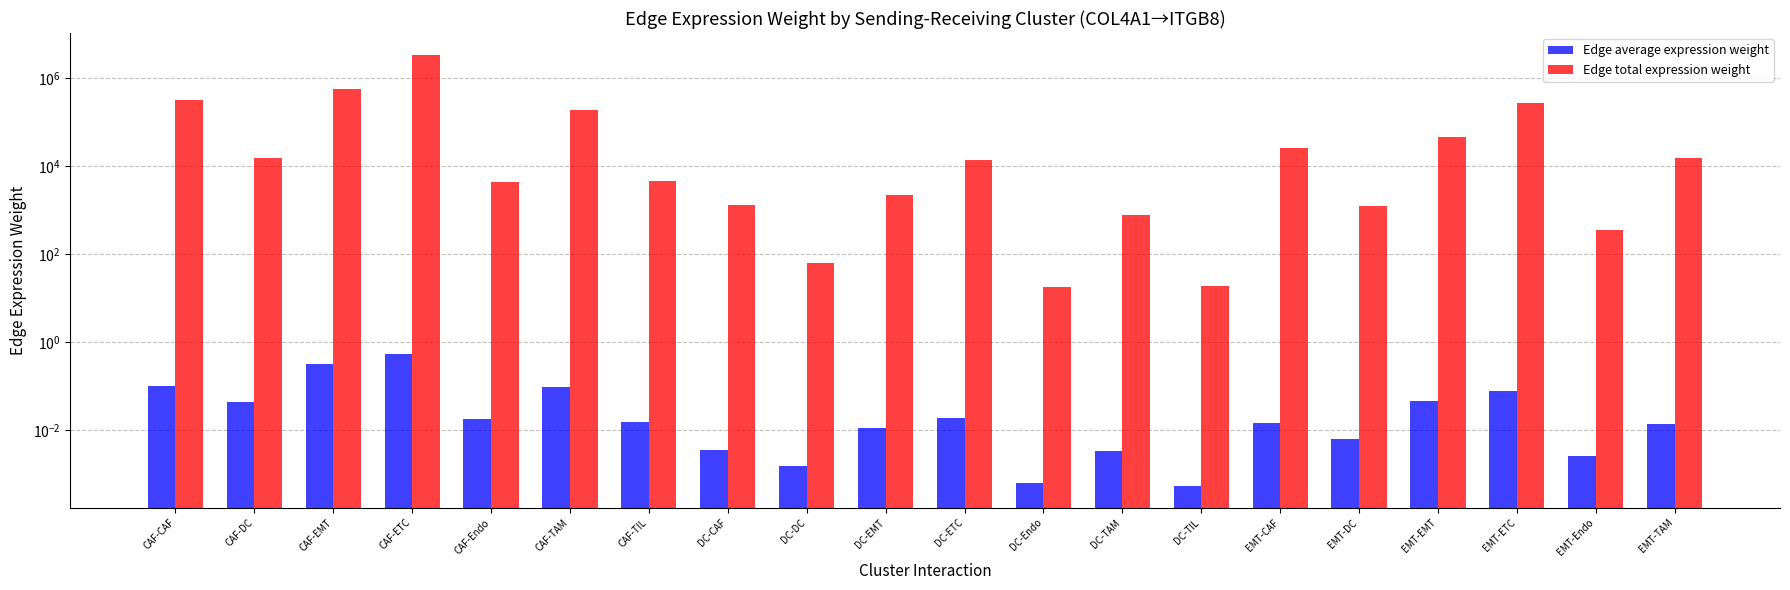

What position from the right is CAF-EMT?

18